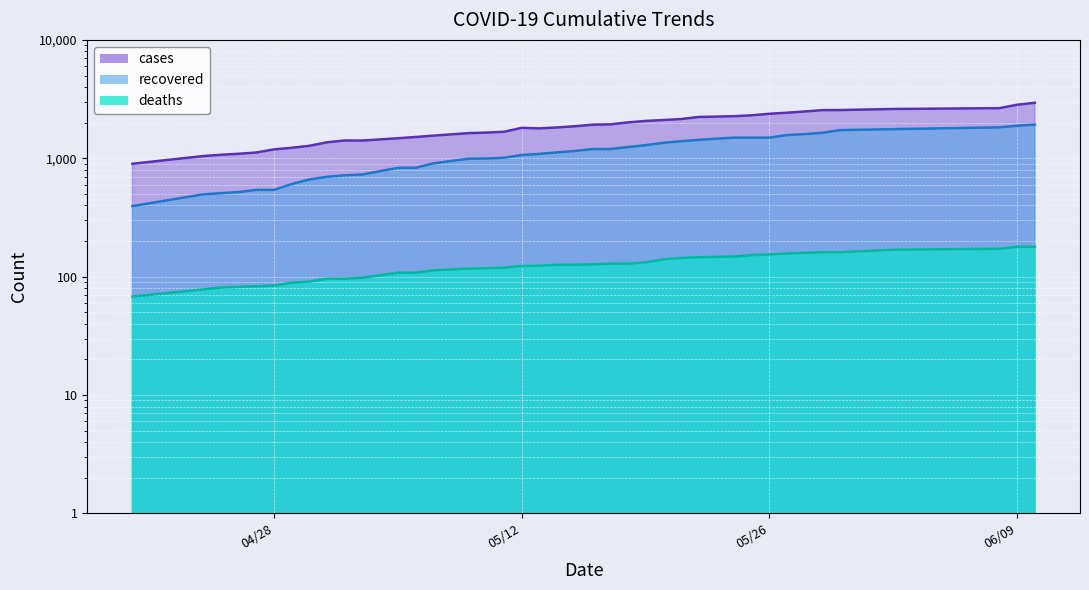

What position from the right is 05/05/20?

29